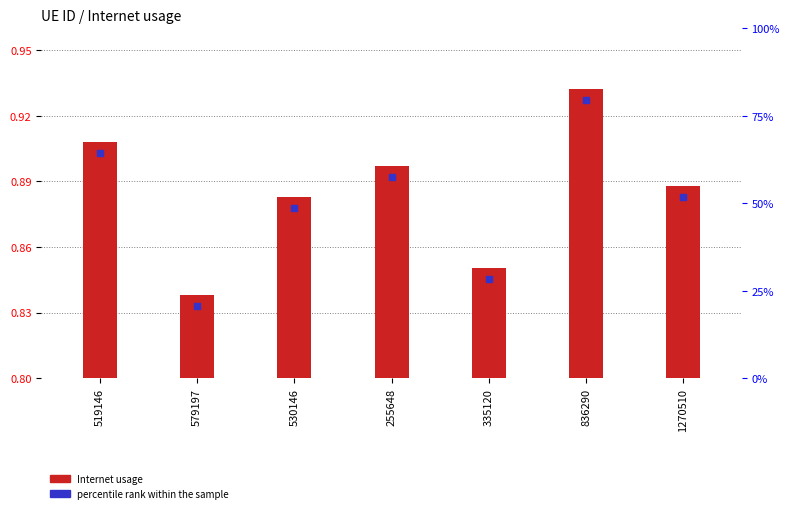

At which category is the sum across all series the highest?

836290